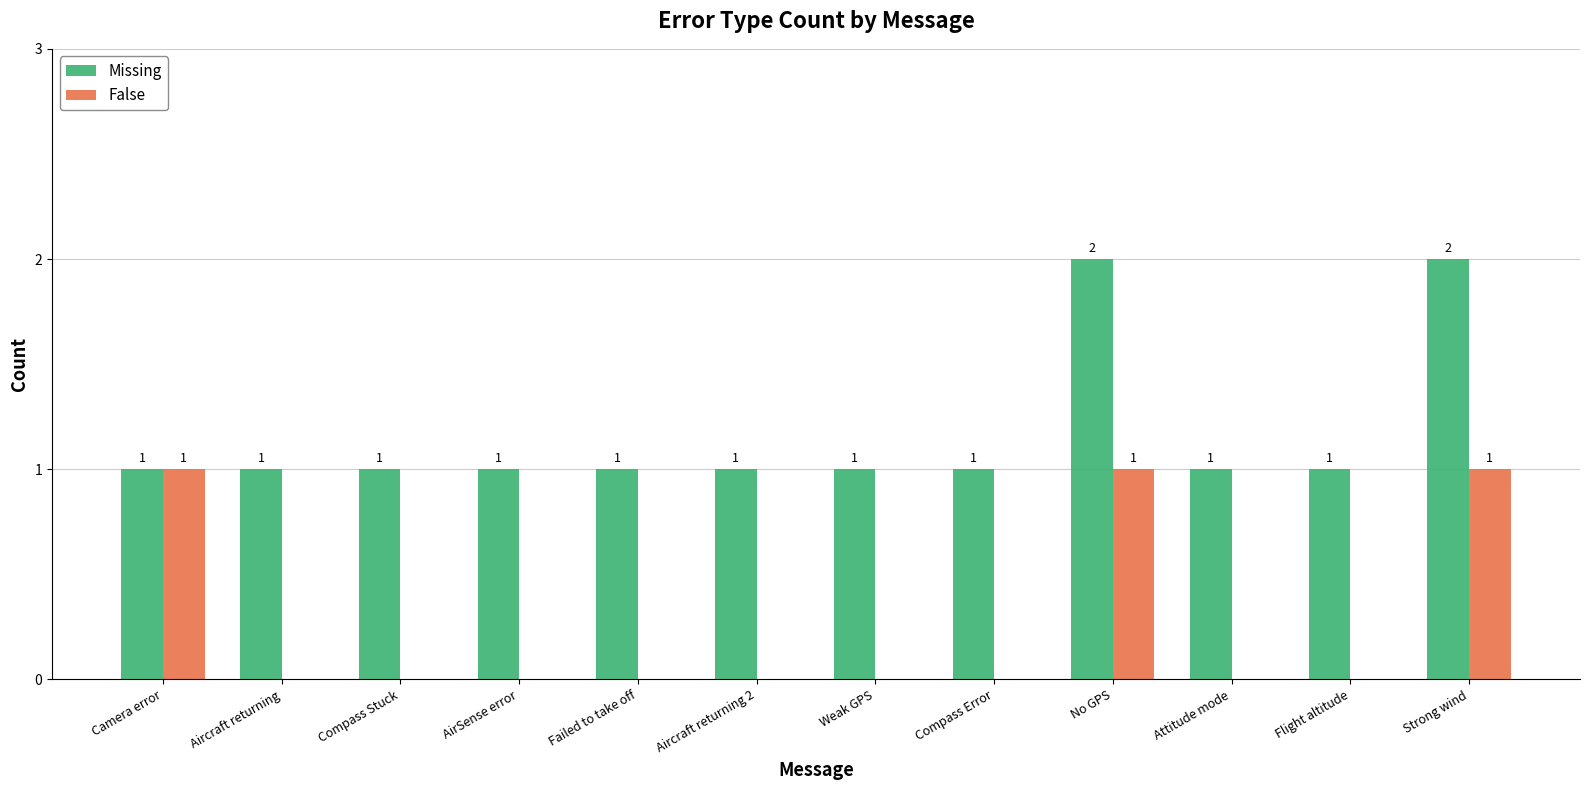

Are the bars grouped side by side (vs. stacked)?

Yes